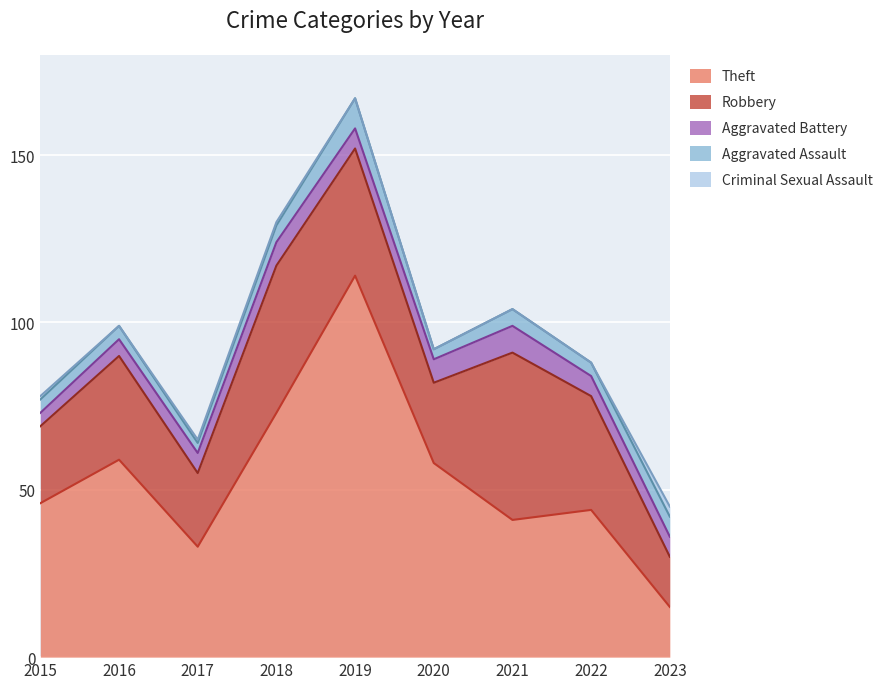

At which category is the sum across all series the highest?

2019